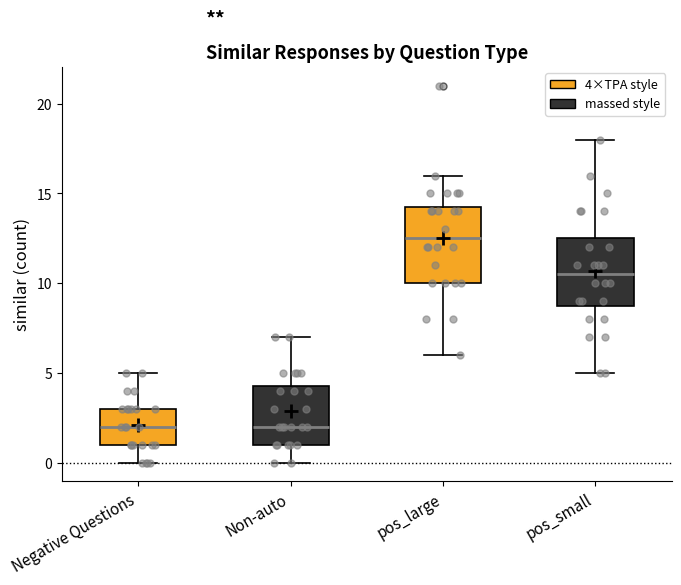

Where does the lower whisker of the box for Non-auto end on the y-axis? The values are not printed on the chart, so give them approximately, as read against the axis.

0.0